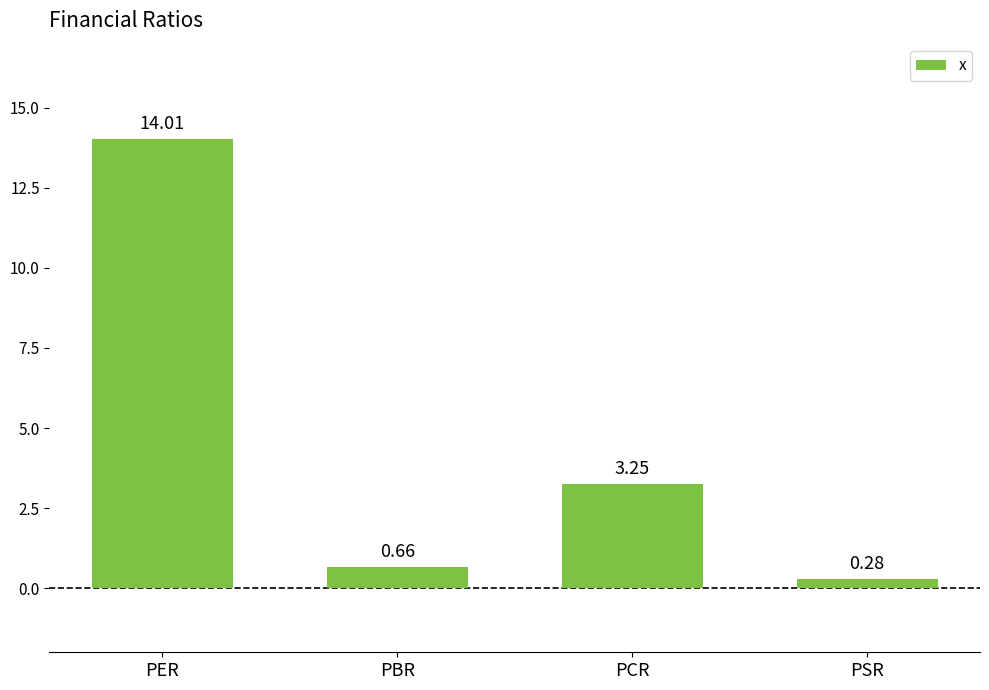

What is the label of the 3rd bar from the left?

PCR